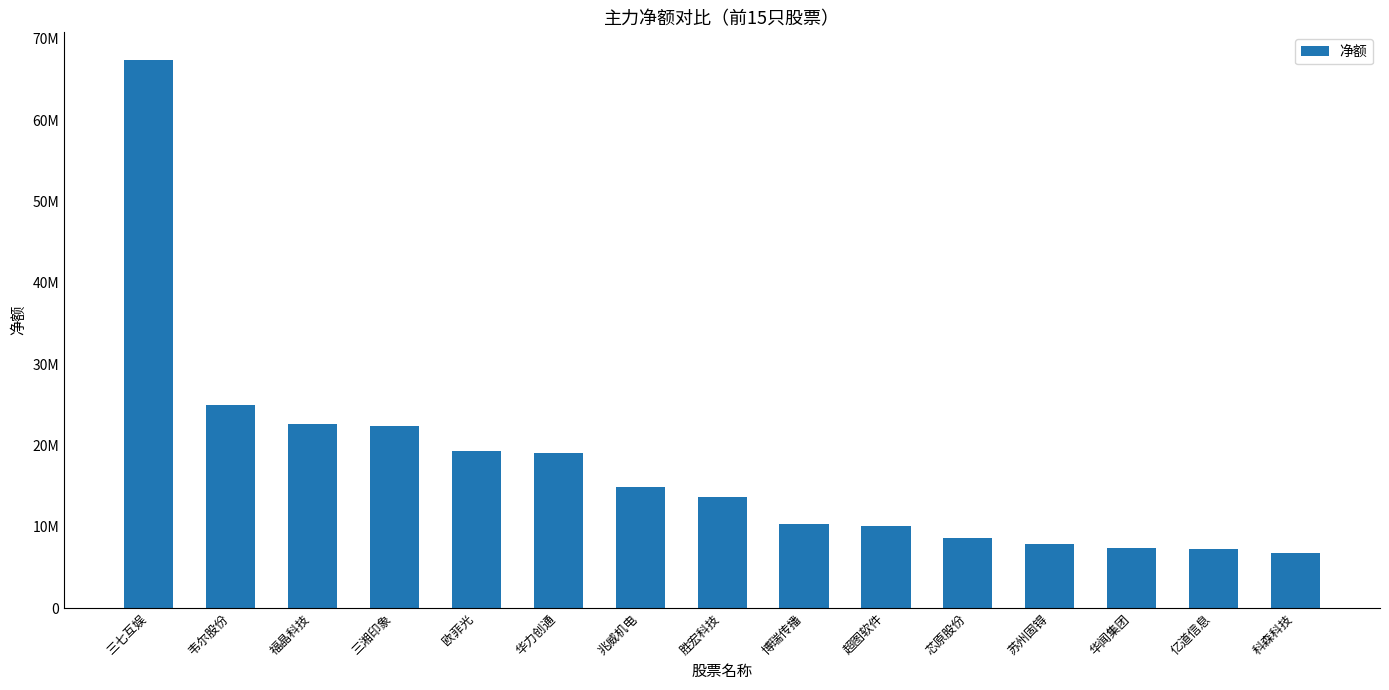

Which category has the highest value across all series?

三七互娱